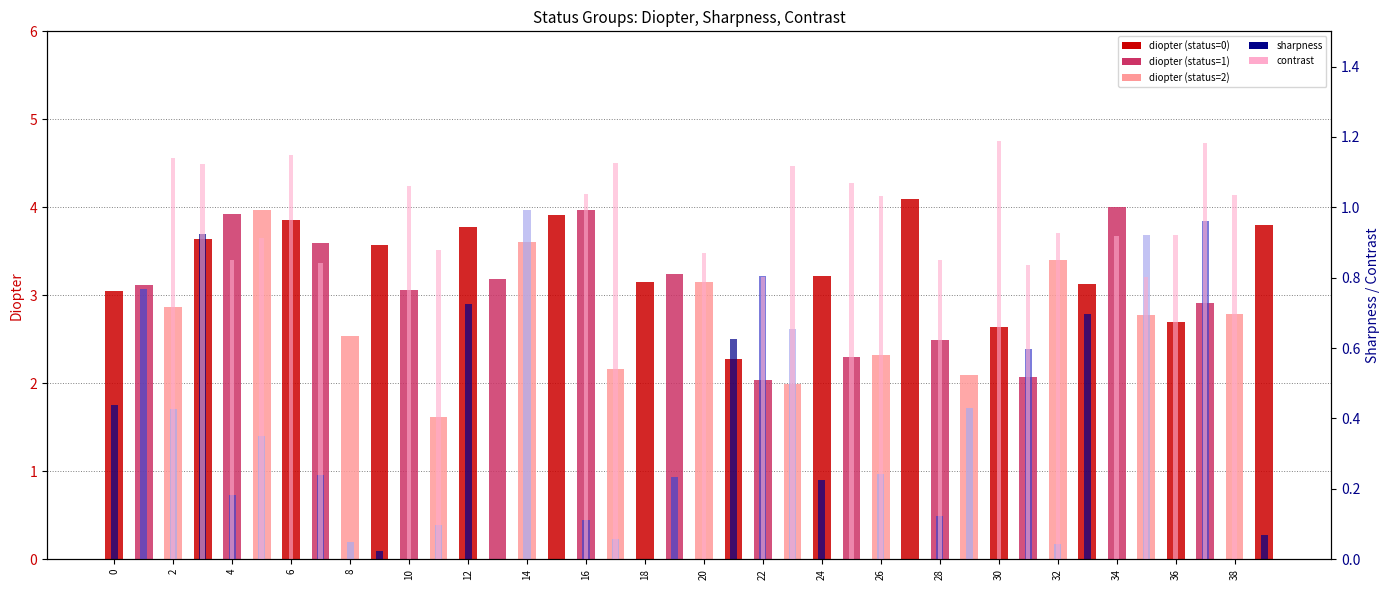

At 0, list the series in order from largest to smallest.

diopter, sharpness, contrast